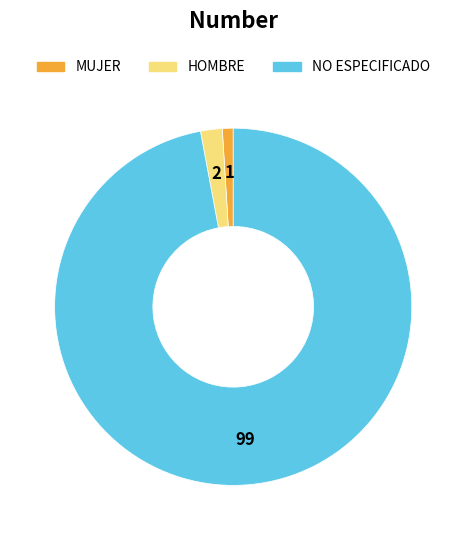

Which category has the smallest portion of the pie?

MUJER